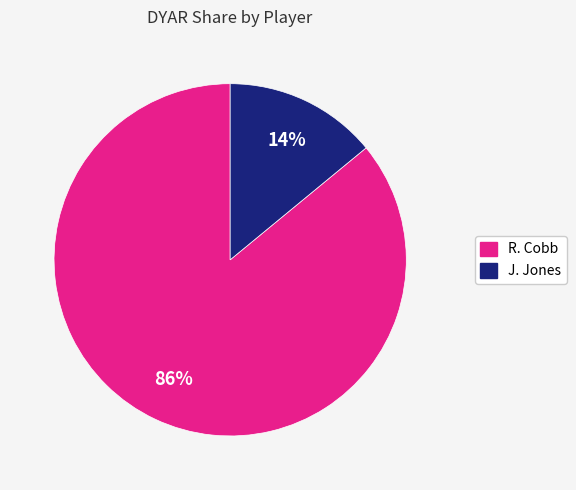

What percentage is the J. Jones slice, to the nearest percent?

14%